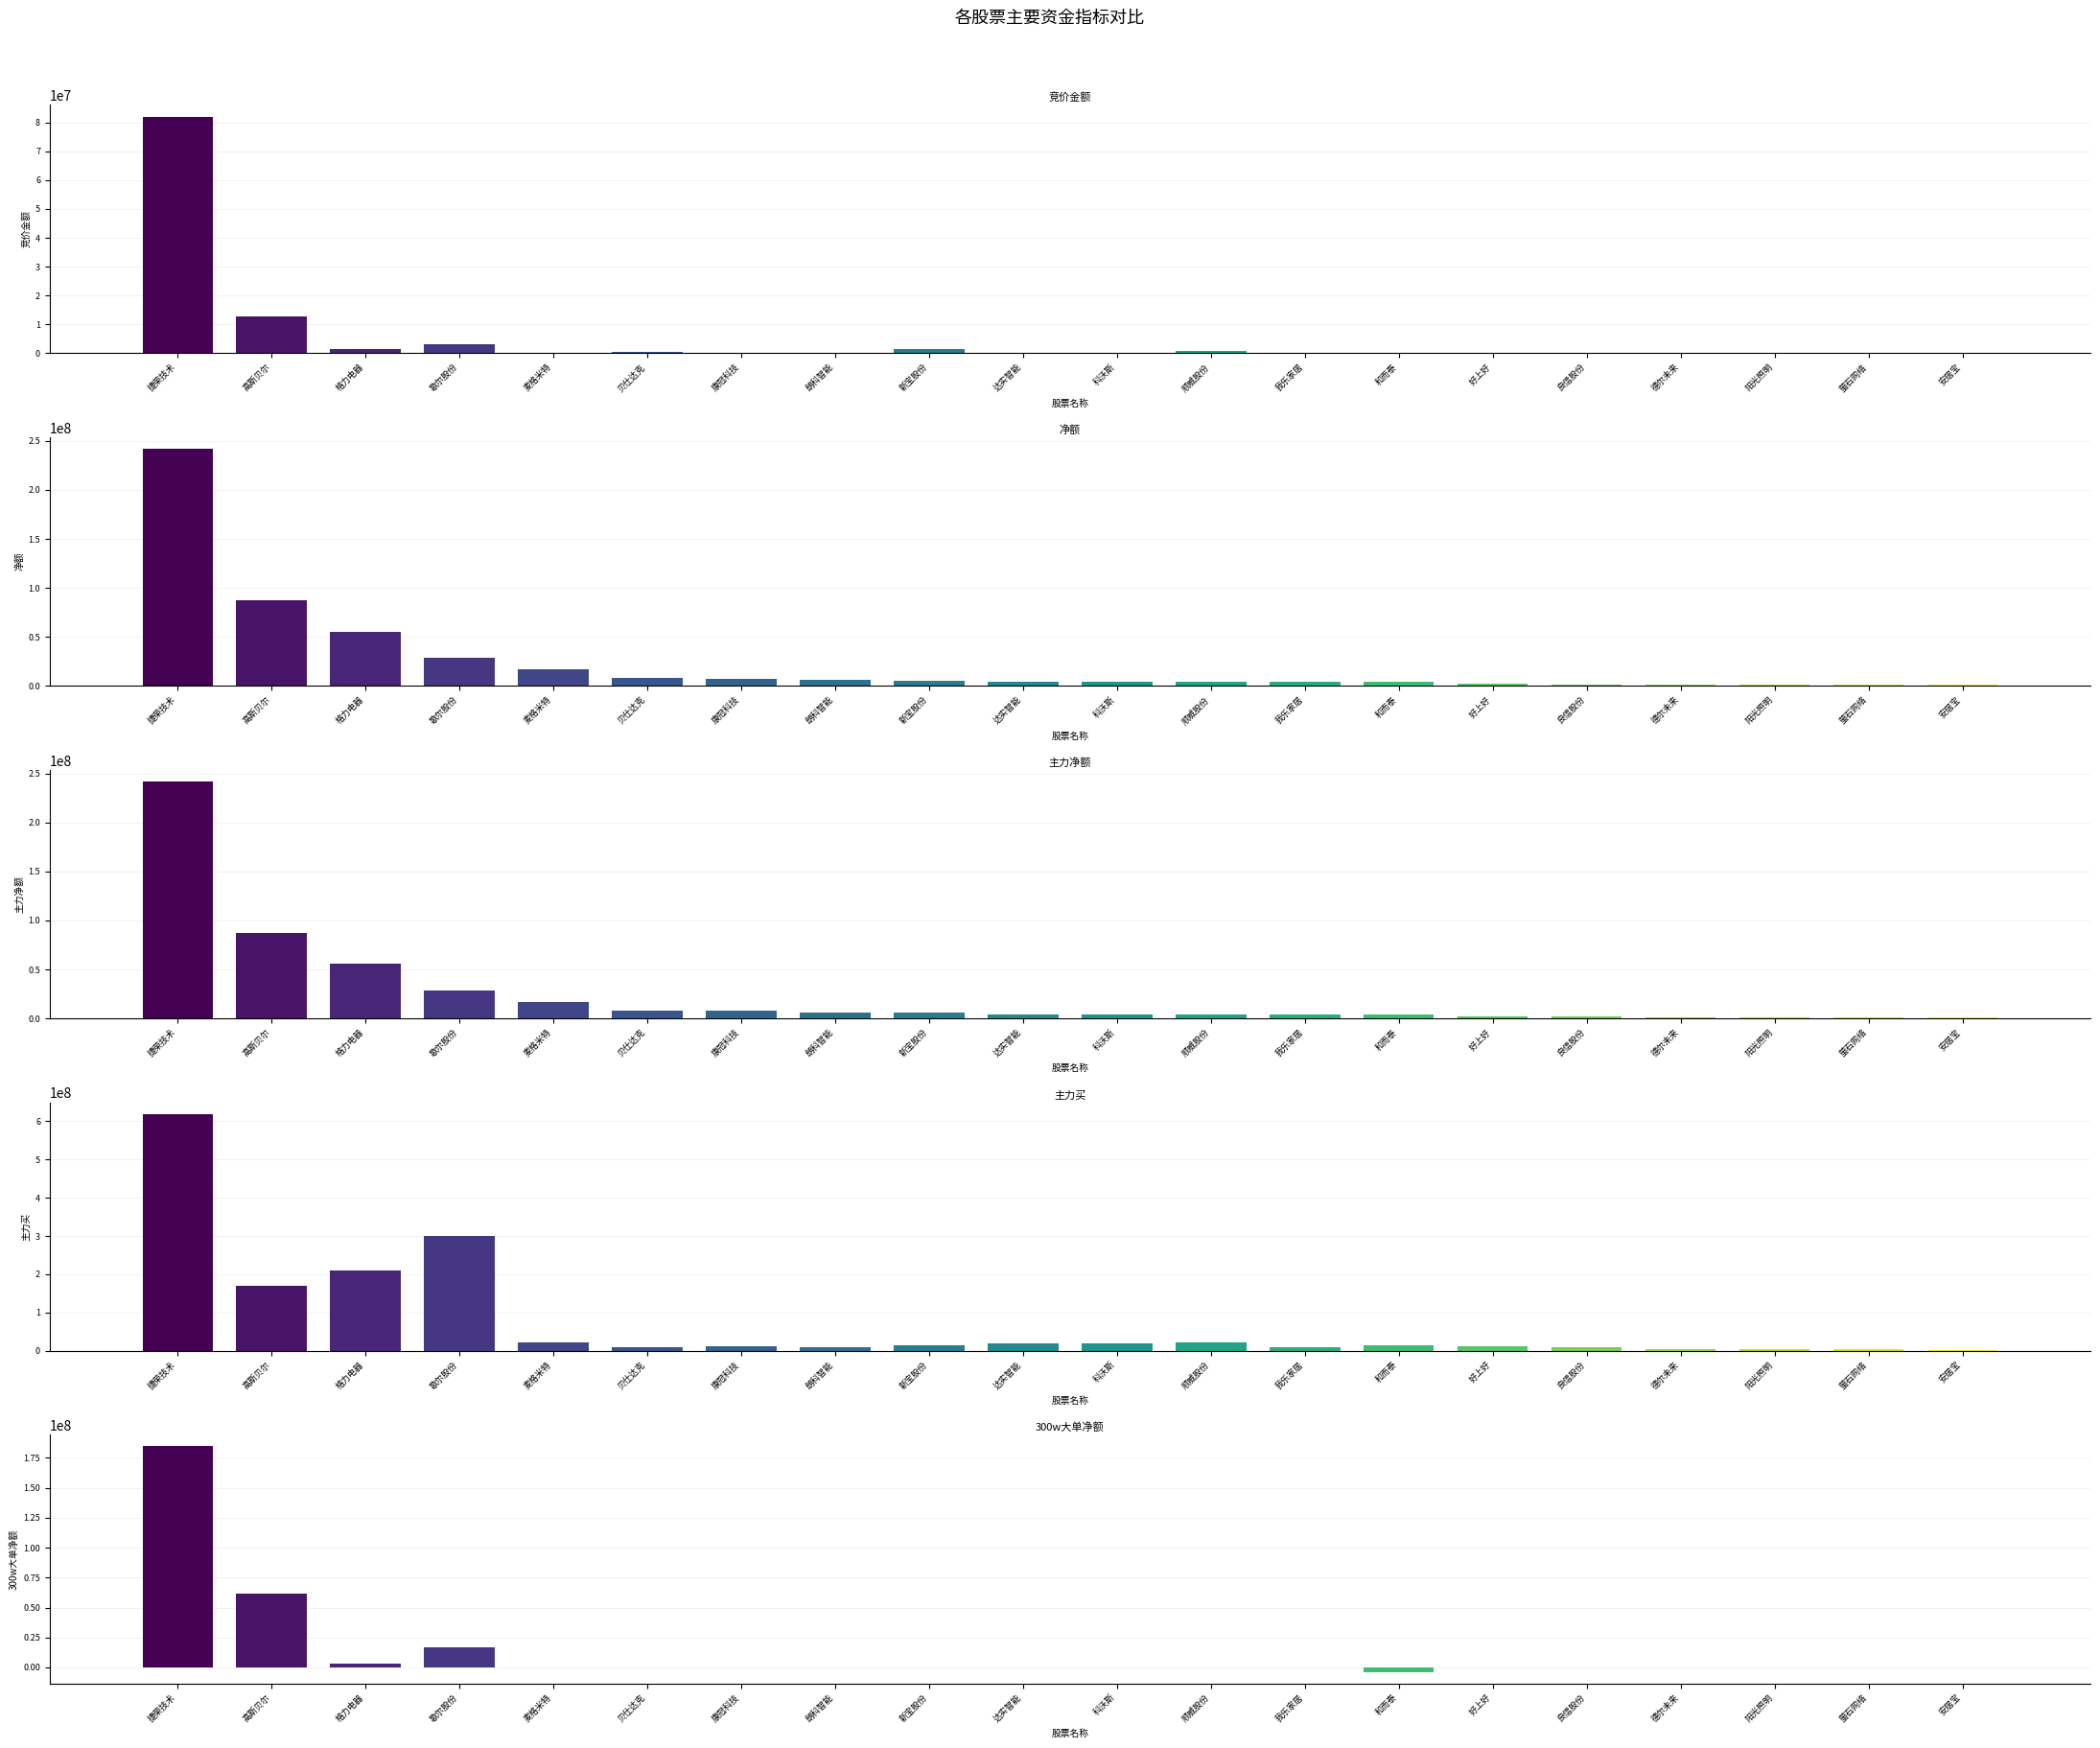

At which category is the sum across all series the highest?

捷荣技术